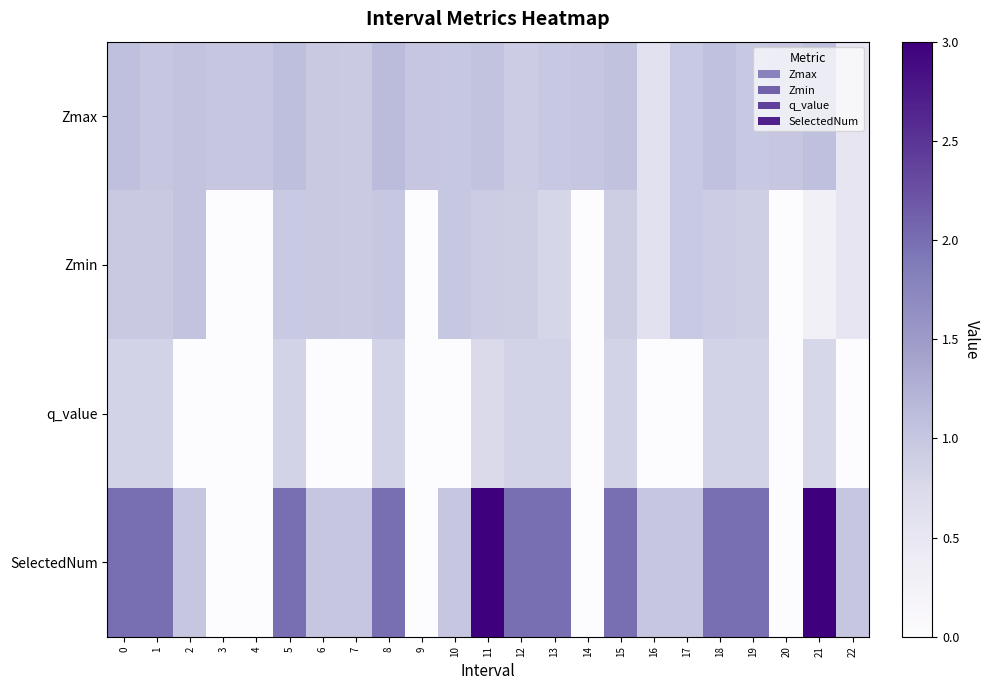

Which has a higher value, 7 or 6?

6